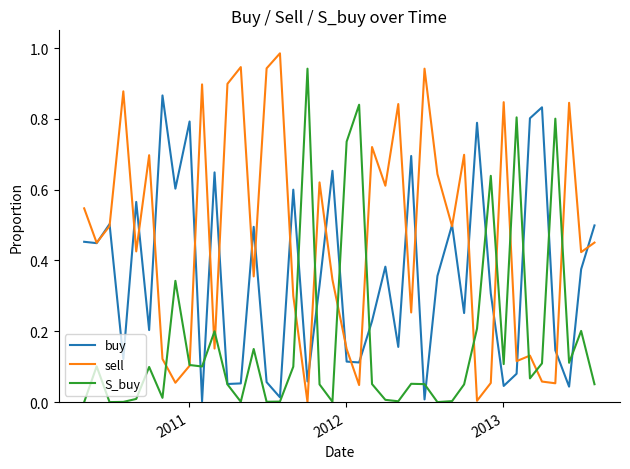

Rank the series by their maximum value, from highest to lowest.

sell, S_buy, buy